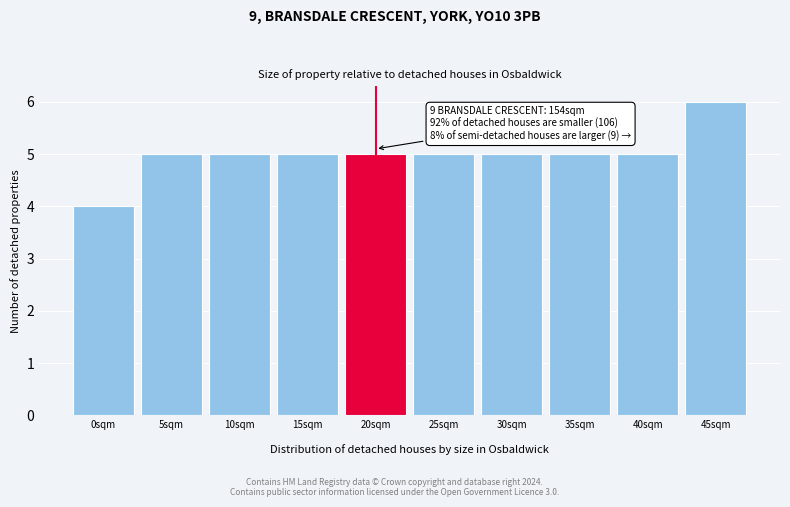

Reading left to right, extract all data points from this chart.

0sqm=4	5sqm=5	10sqm=5	15sqm=5	20sqm=5	25sqm=5	30sqm=5	35sqm=5	40sqm=5	45sqm=6